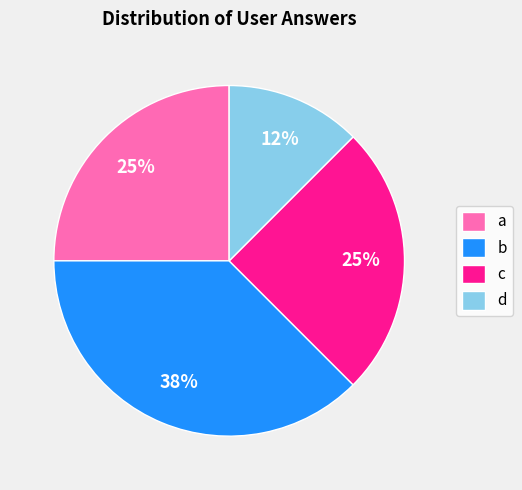

What is the smallest slice in the pie chart?

d